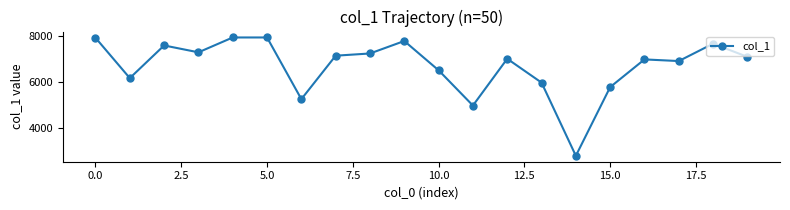

What is the minimum value shown in the chart?

2805